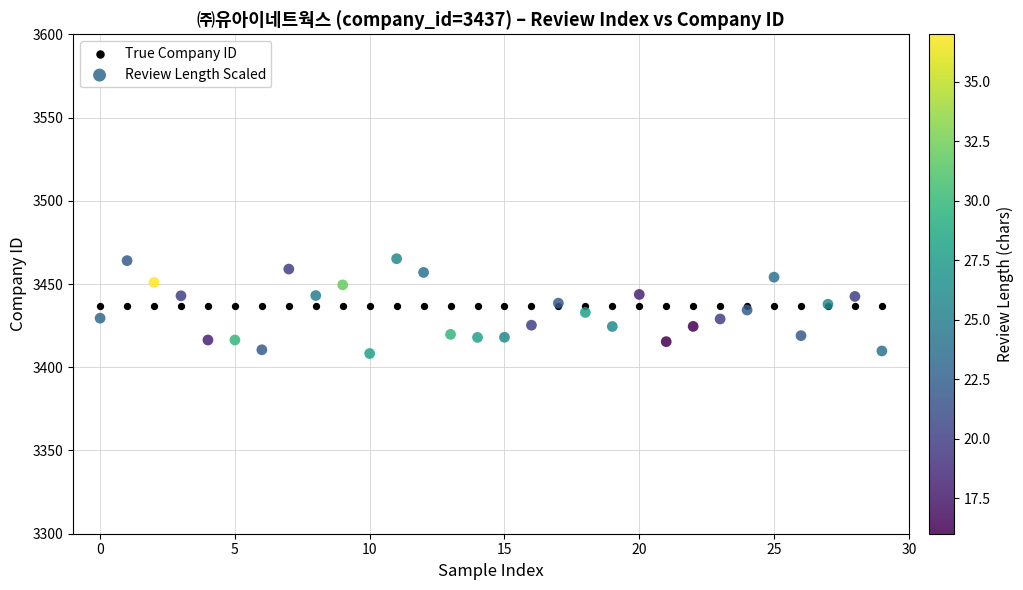

Which series reaches the minimum Y coordinate?

Review Length Scaled